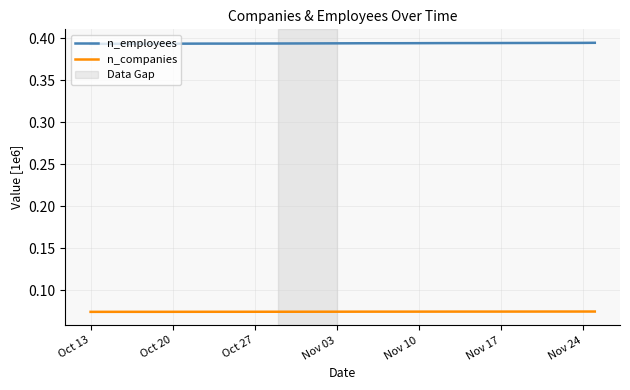

True or false: n_employees and n_companies intersect in this chart.

False